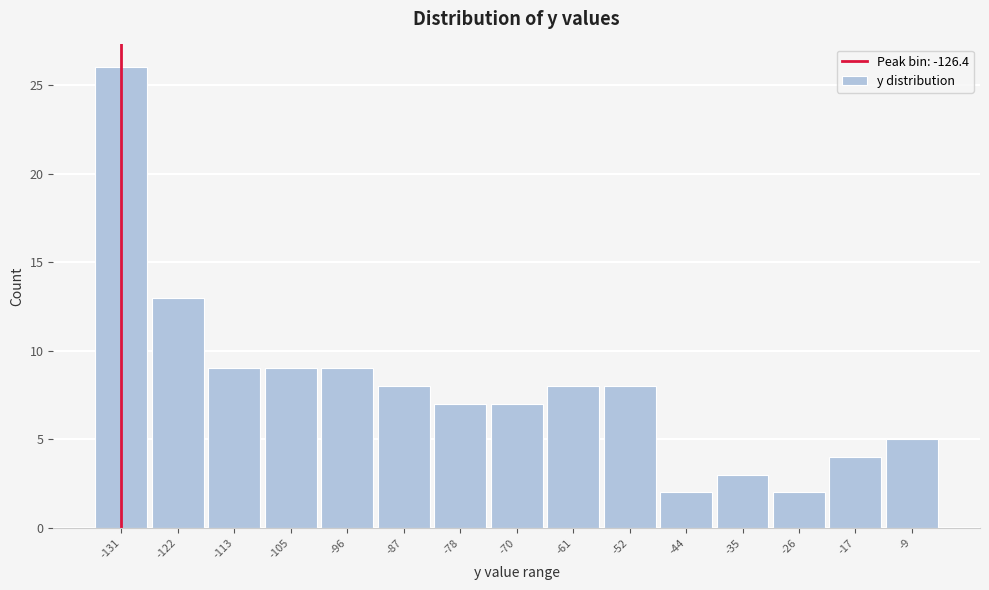

Reading left to right, transcribe all the data shown in this chart.

-131=26	-122=13	-113=9	-105=9	-96=9	-87=8	-78=7	-70=7	-61=8	-52=8	-44=2	-35=3	-26=2	-17=4	-9=5